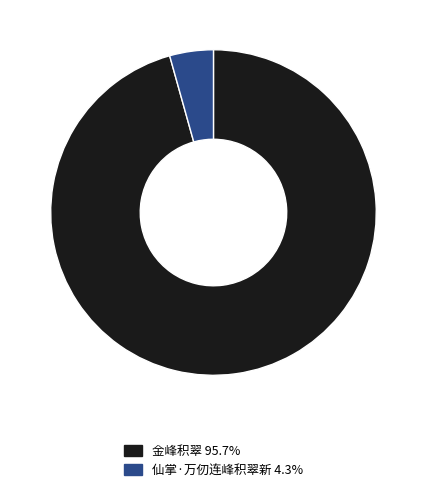

Does any single category account for the majority?

Yes